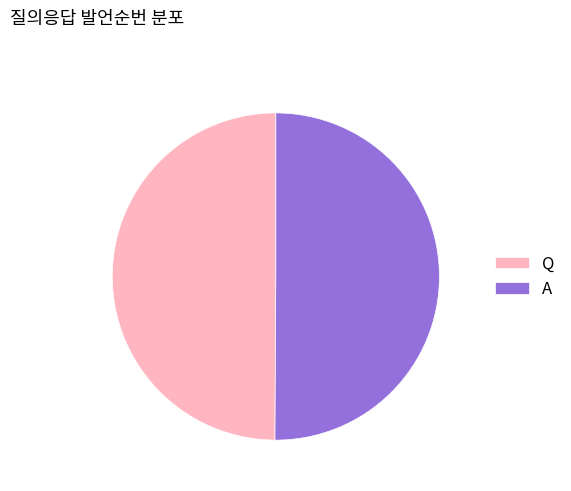

True or false: A accounts for 50% of the total.

True